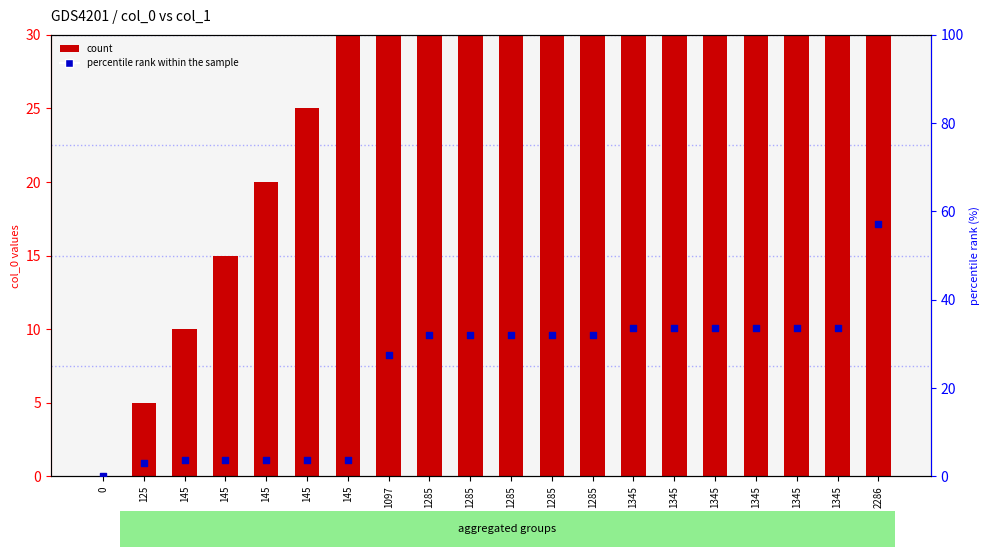

Is the value of percentile rank within the sample at 1285 greater than the value of count at 1285?

No